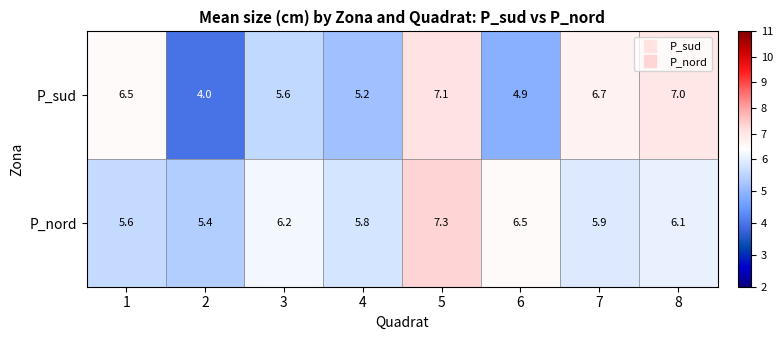

What is the average value of the P_sud series?

5.9